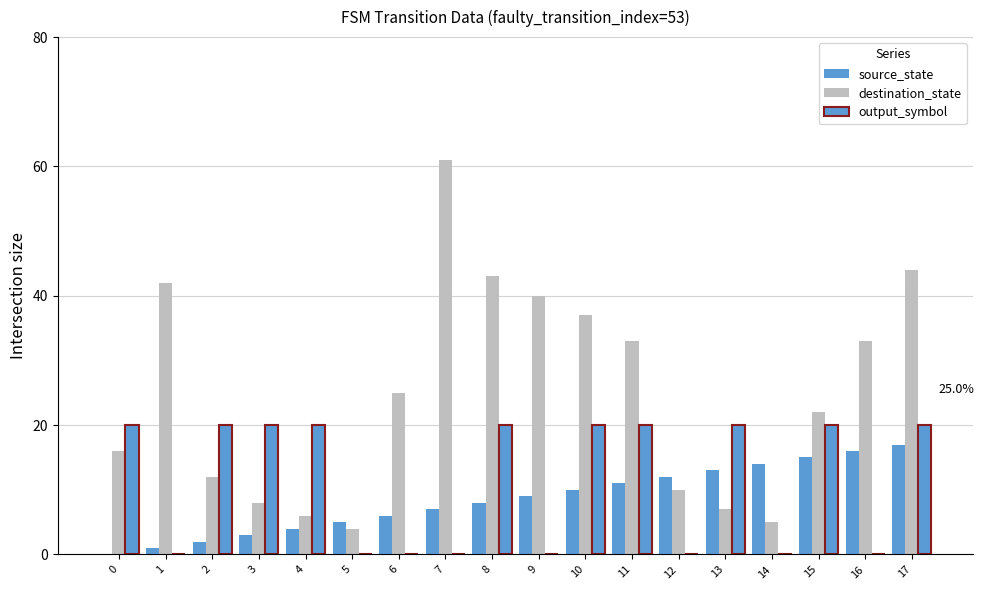

What is the difference between the output_symbol values at 6 and 3?

20